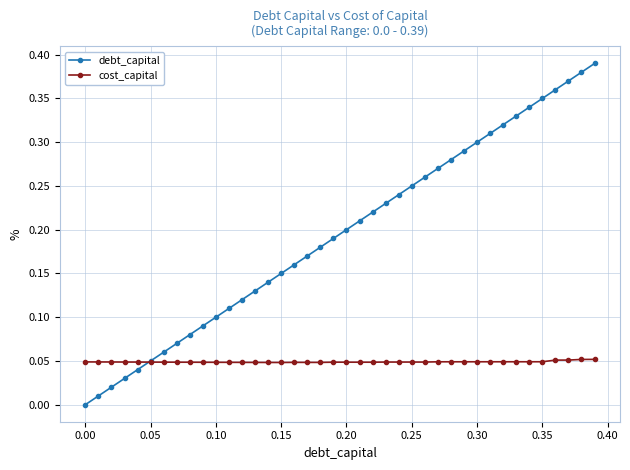

Rank the series by their maximum value, from highest to lowest.

debt_capital, cost_capital